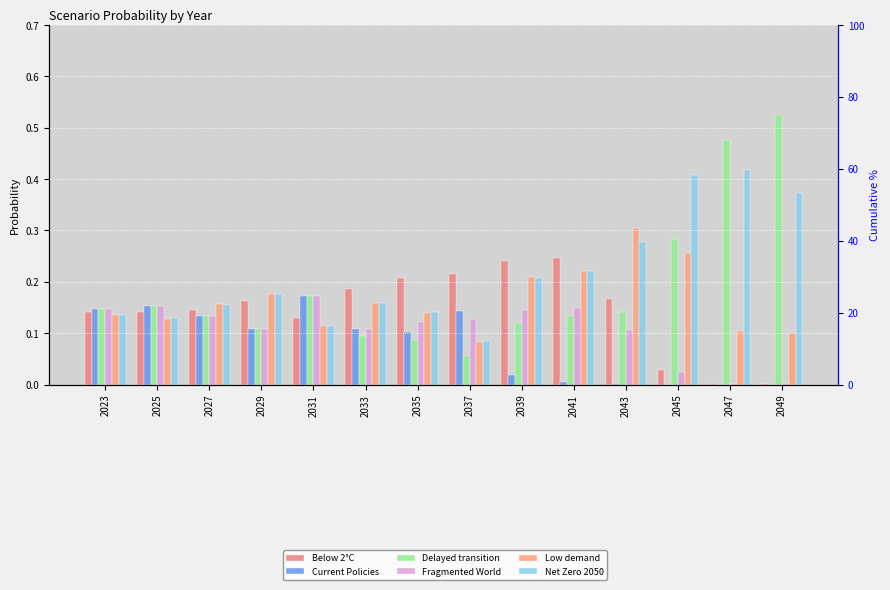

What is the maximum value shown in the chart?

0.5